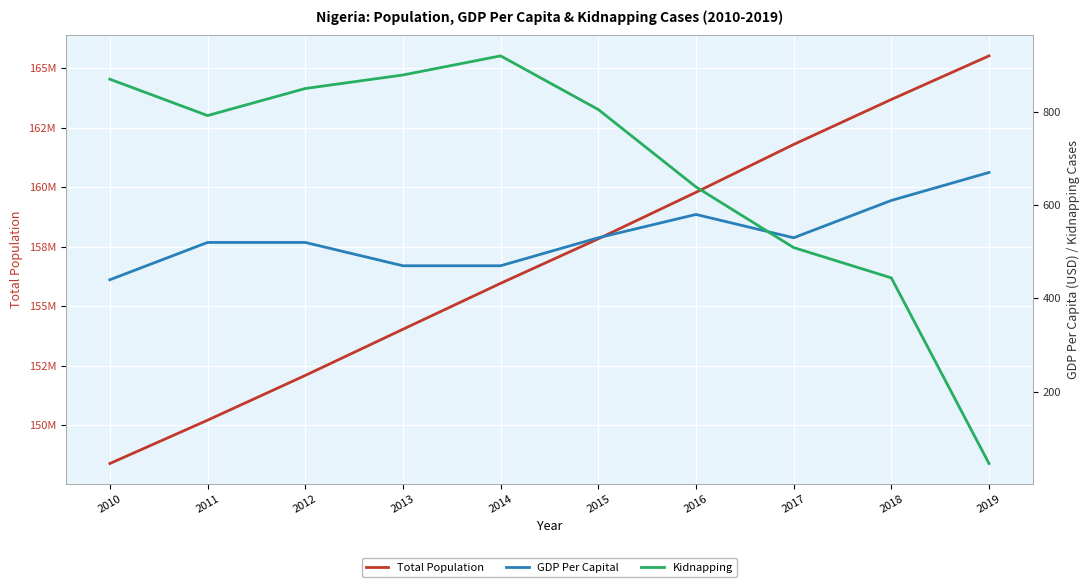

At which label does Kidnapping first exceed 805?

2010